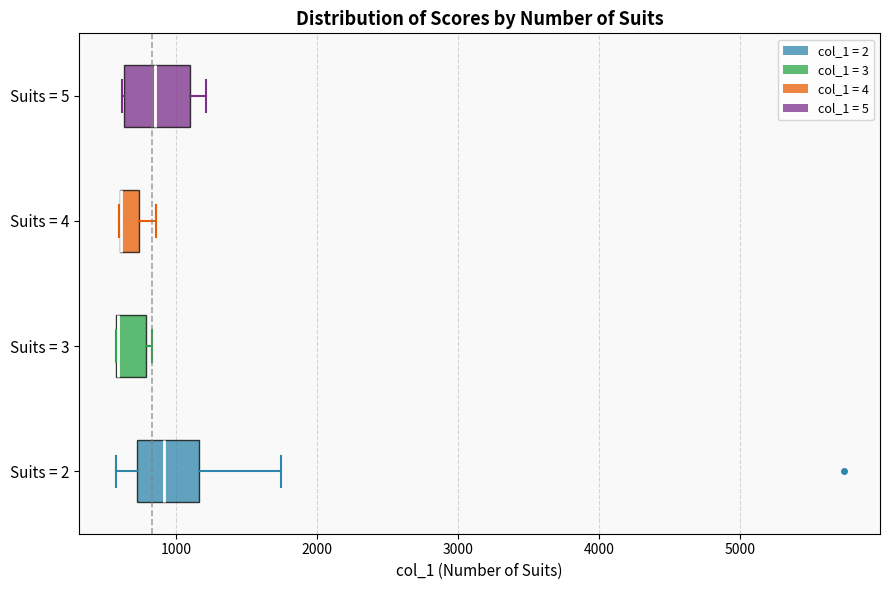

Where is the left edge of the box for Suits = 5 on the x-axis? The values are not printed on the chart, so give them approximately, as read against the axis.

600